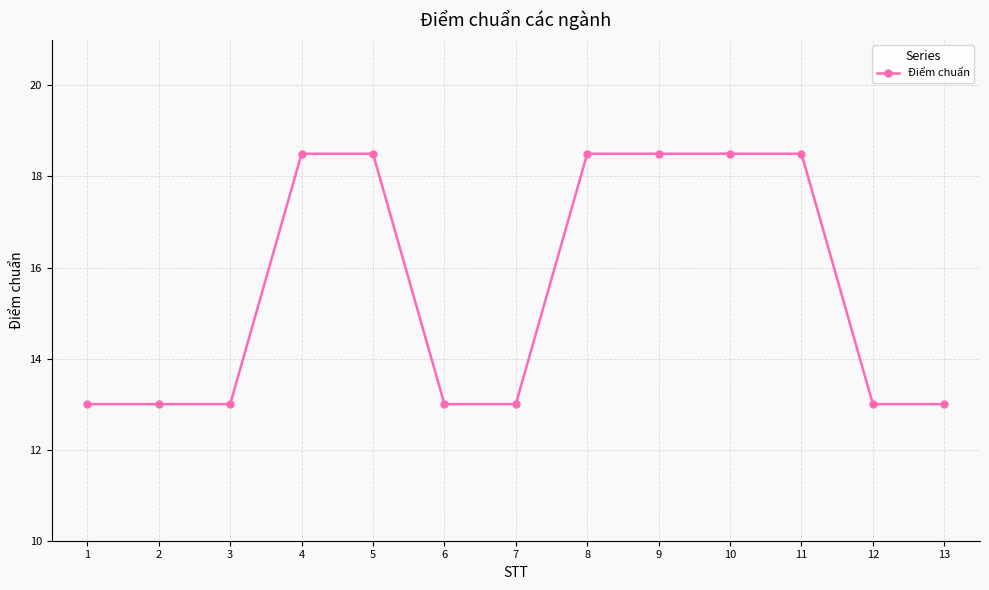

Reading left to right, transcribe all the data shown in this chart.

1=13.0	2=13.0	3=13.0	4=18.5	5=18.5	6=13.0	7=13.0	8=18.5	9=18.5	10=18.5	11=18.5	12=13.0	13=13.0